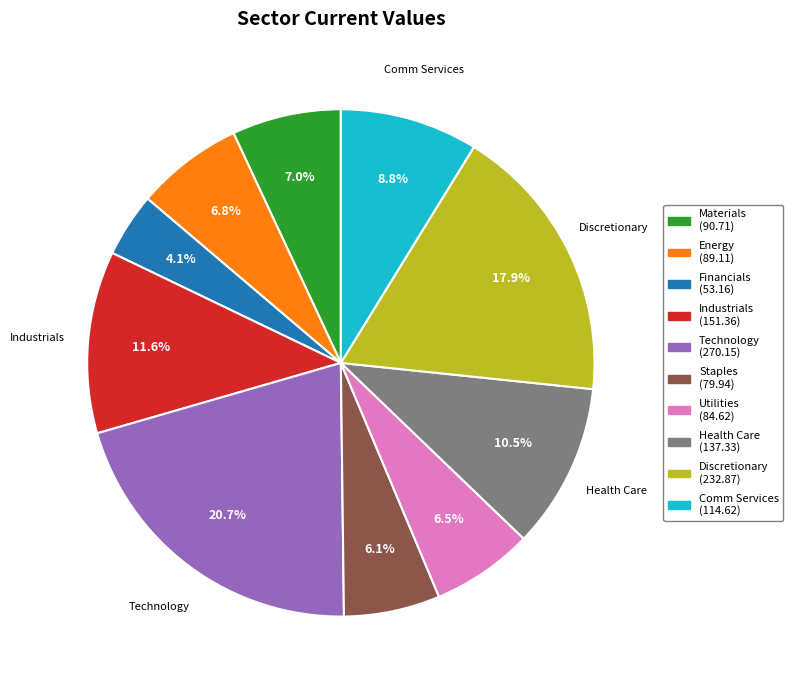

Does Energy represent more than half of the total?

No